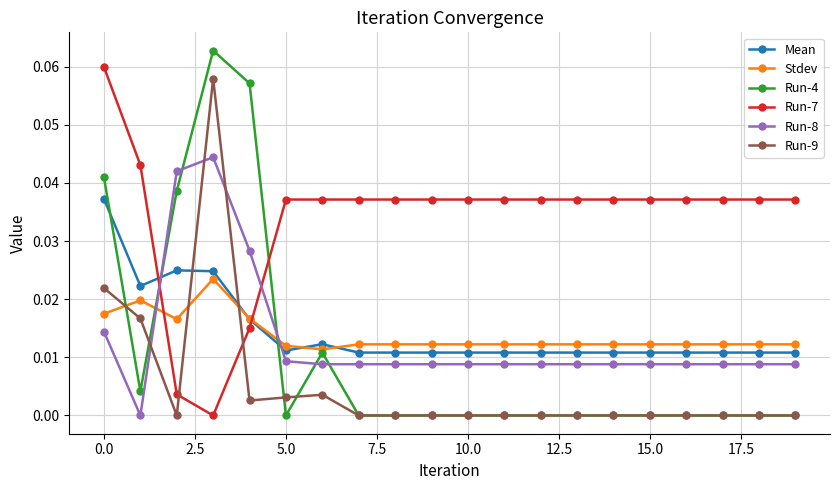

Which series has the widest spread of values?

Run-4